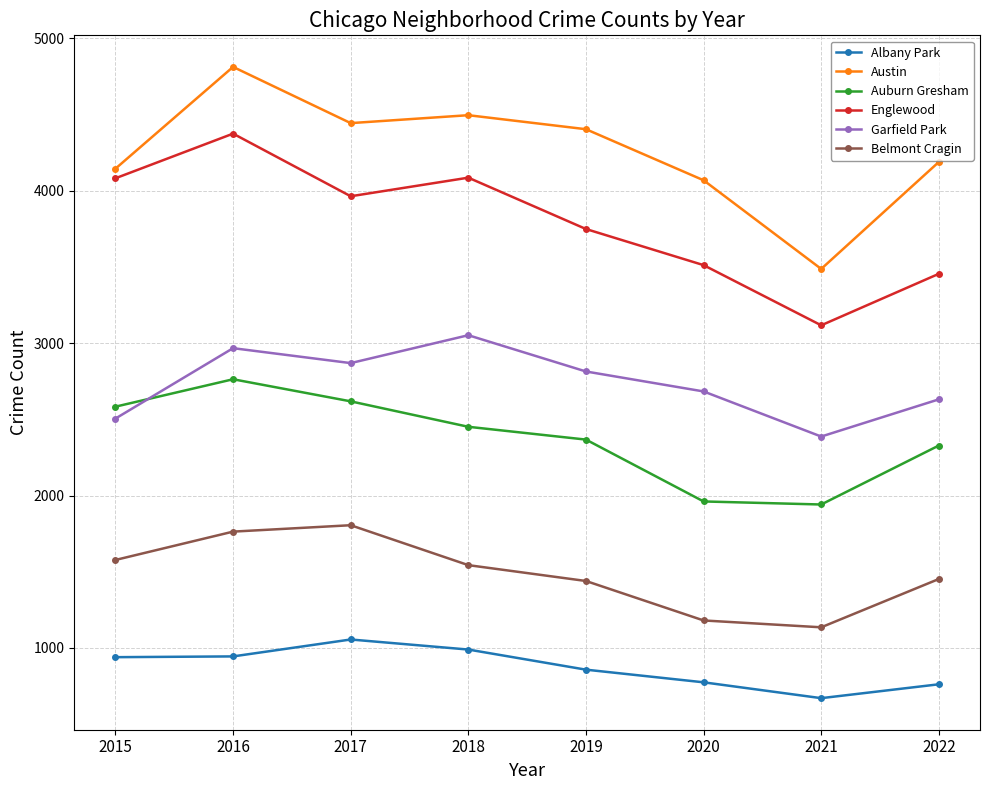

True or false: Garfield Park has a value of 3052 at 2018.

True